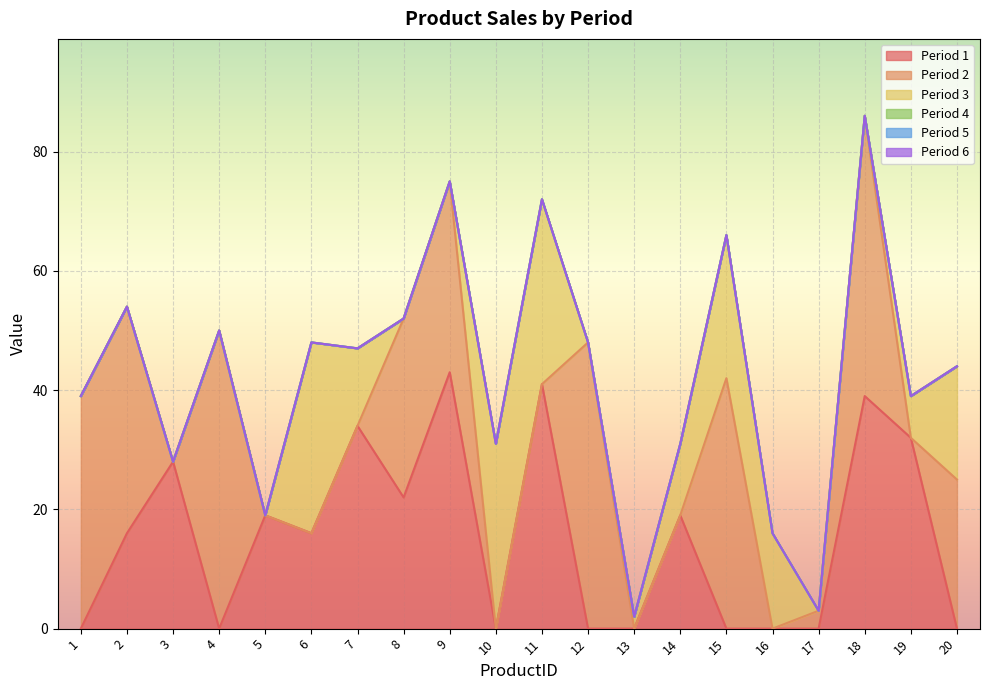

What is the difference between the Period 1 values at 8 and 9?

21